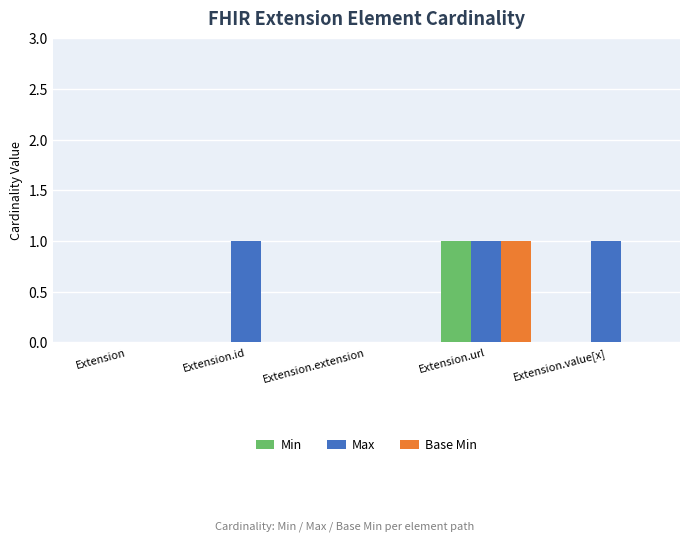

What is the total value across all series at Extension.id?

1